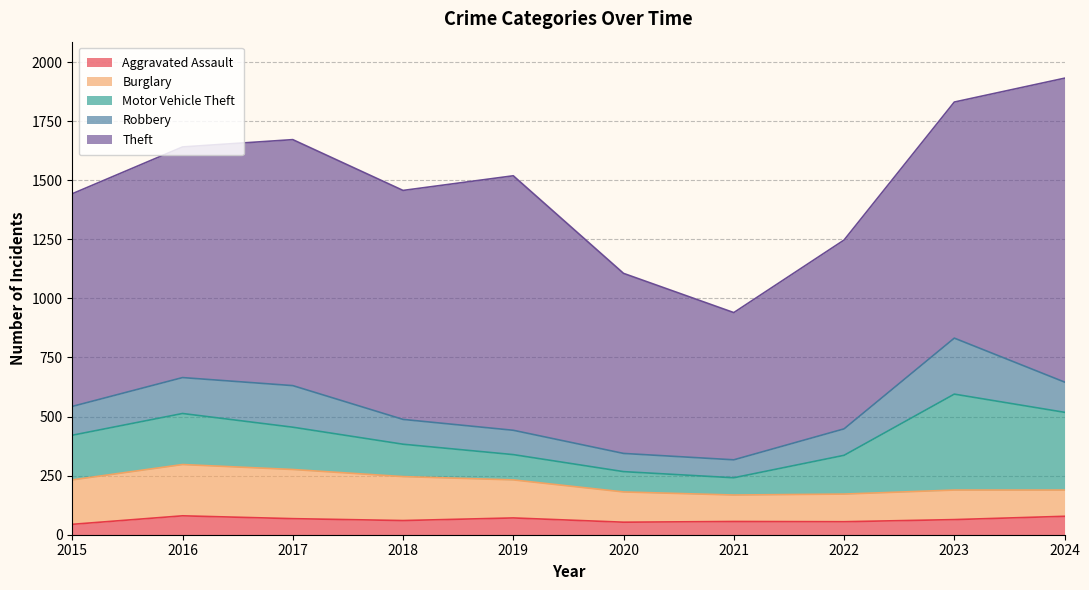

What is the value of the Motor Vehicle Theft point at the 10th from the left?

329